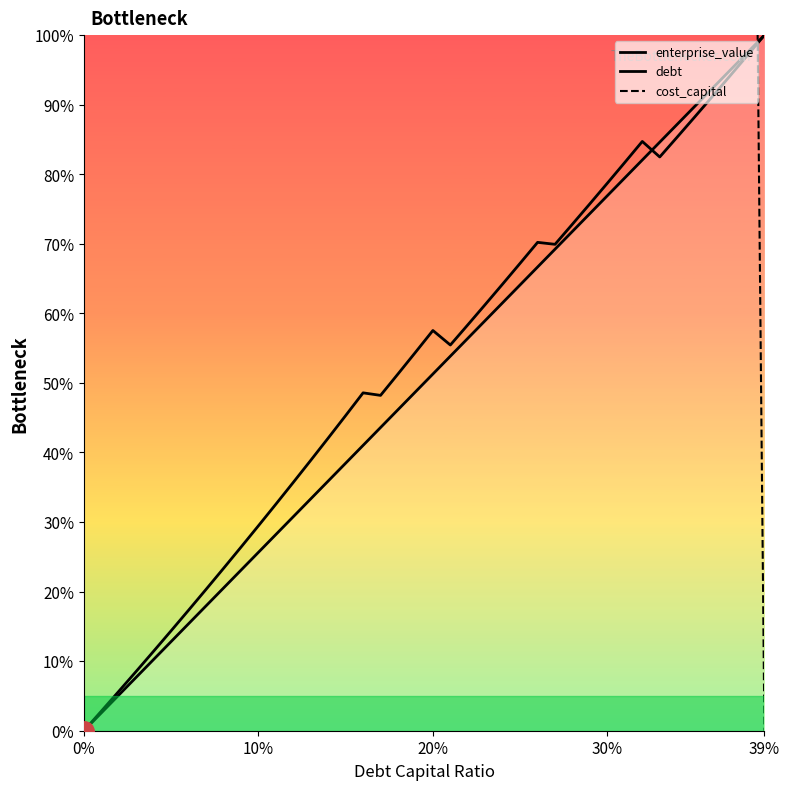

True or false: enterprise_value has a value of 105.1 at 29.

False